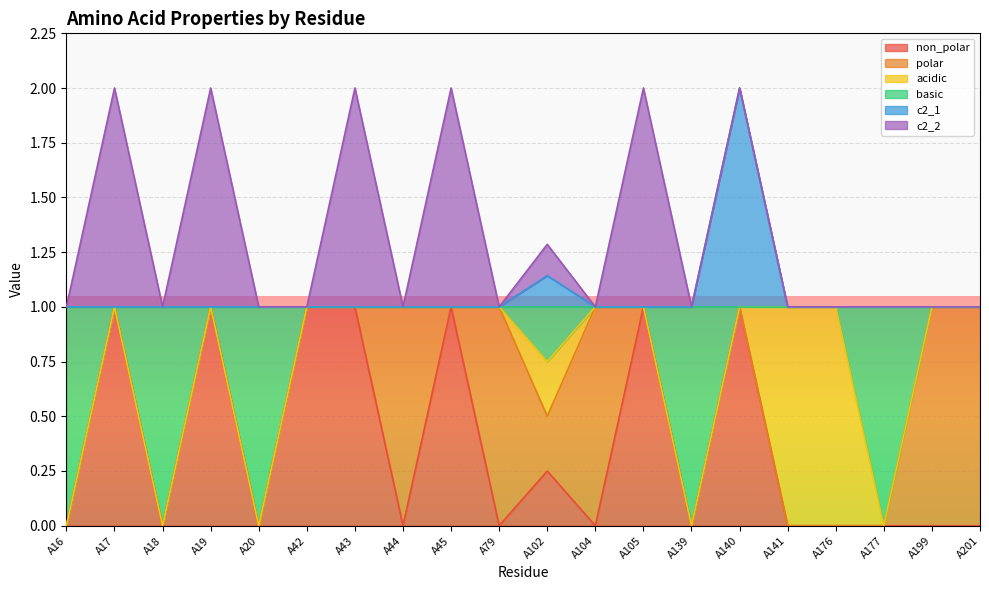

Where is the first local minimum for non_polar?

A18